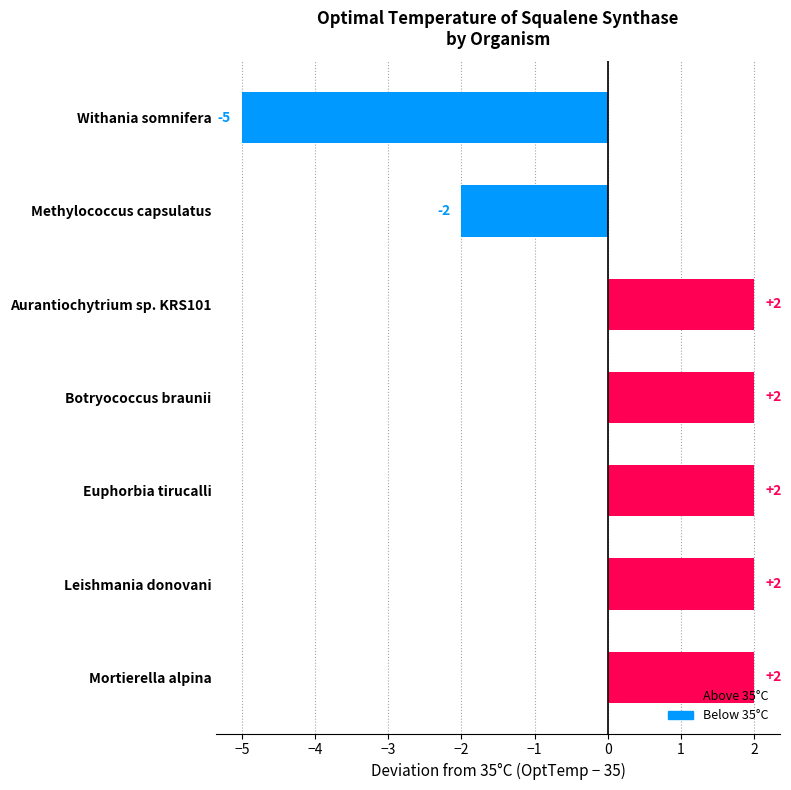

Reading top to bottom, extract all data points from this chart.

Withania somnifera=-5	Methylococcus capsulatus=-2	Aurantiochytrium sp. KRS101=2	Botryococcus braunii=2	Euphorbia tirucalli=2	Leishmania donovani=2	Mortierella alpina=2